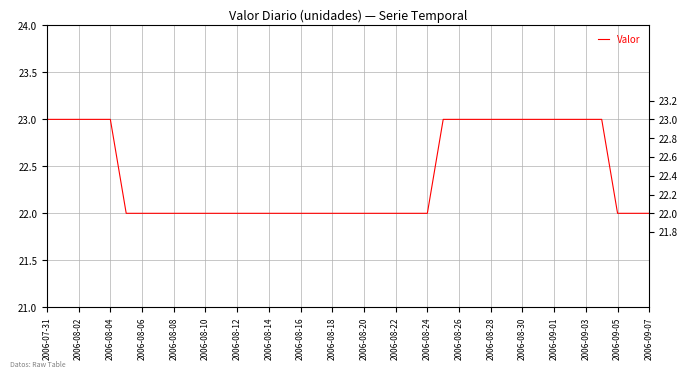

What is the maximum value shown in the chart?

23